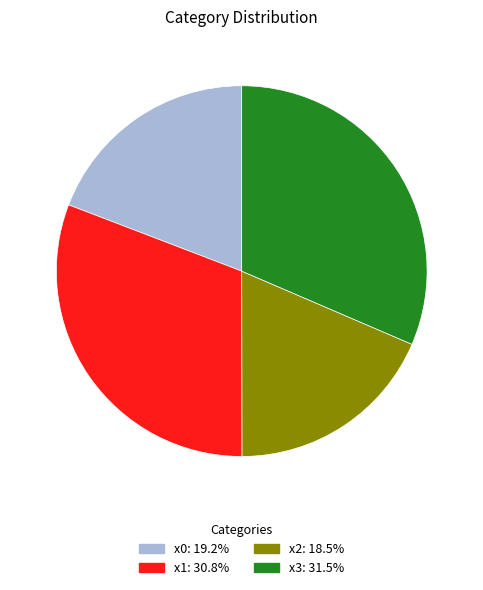

Does any single category account for the majority?

No